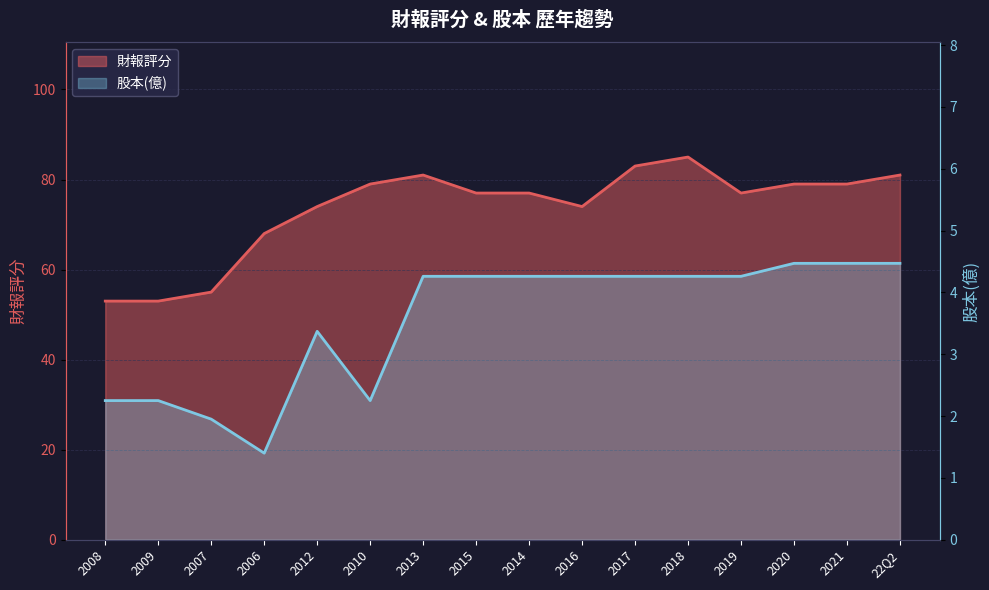

What is the label of the 1st point from the left?

2008